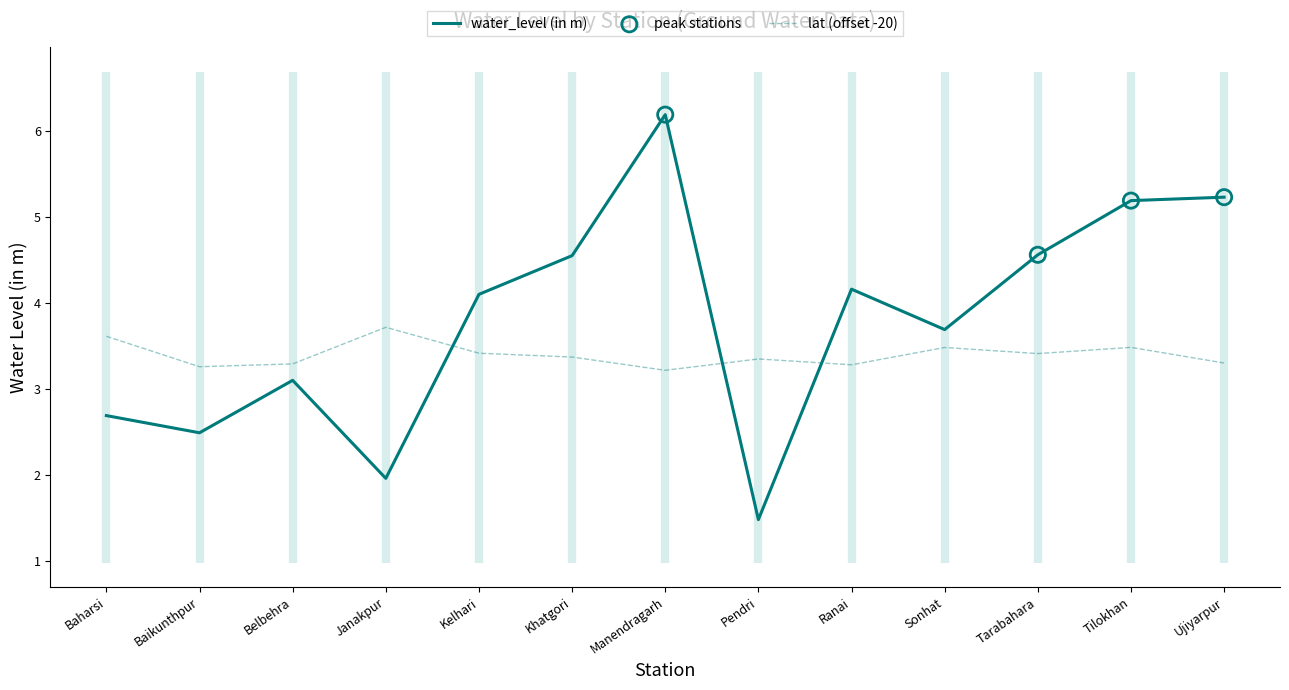

What is the total value across all series at Baikunthpur?

5.7